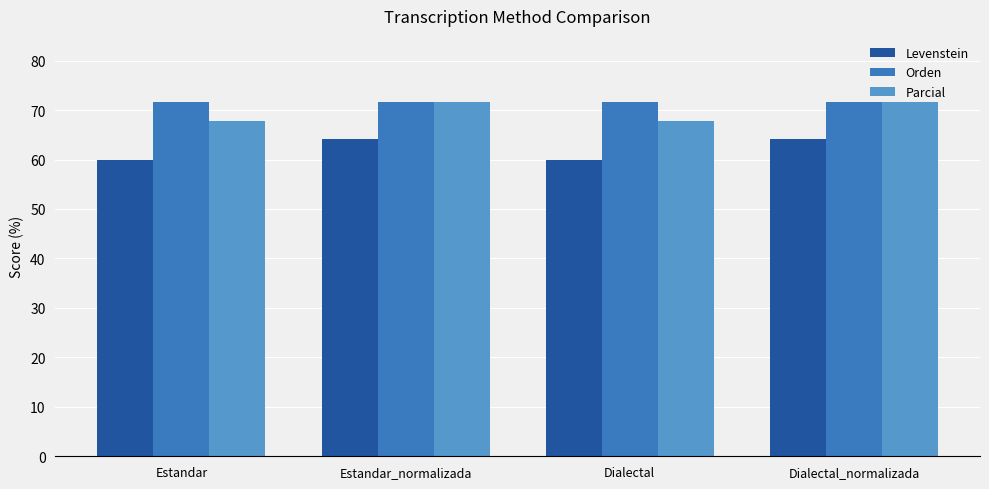

How many data points does each series have?

4